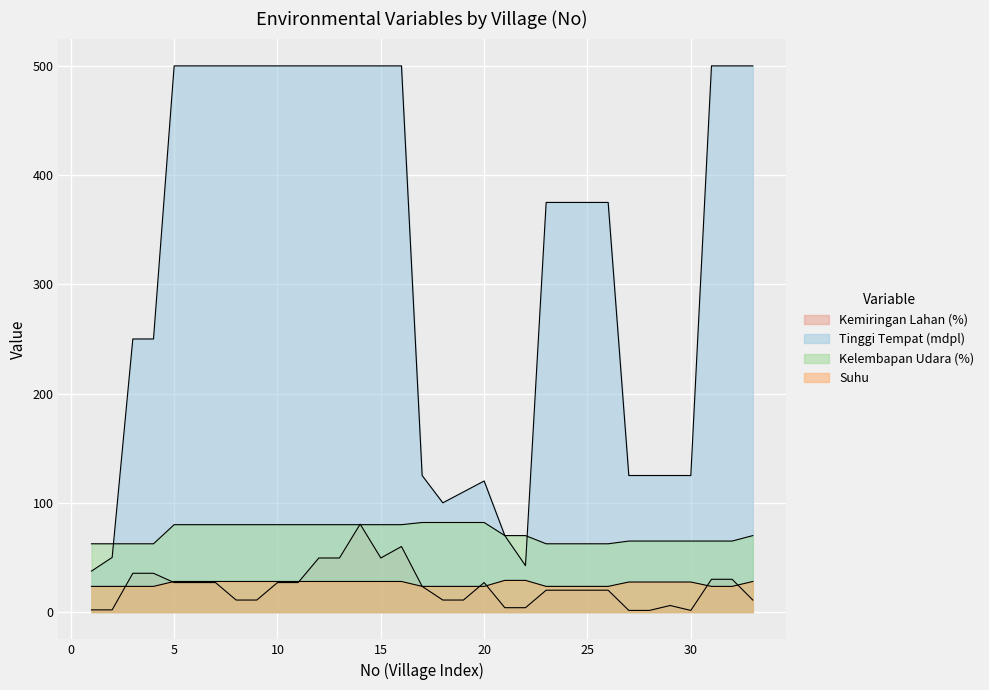

True or false: Suhu has a value of 28.0 at 14.

True